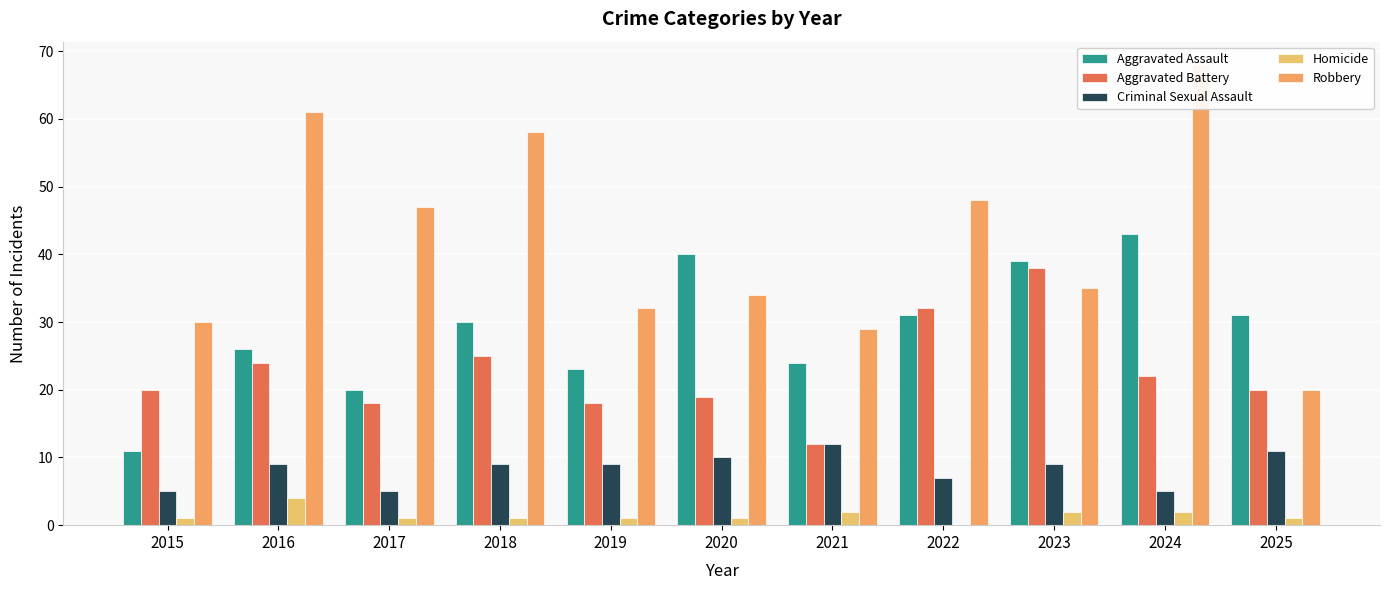

Where does the Aggravated Battery series first go above 20?

2016